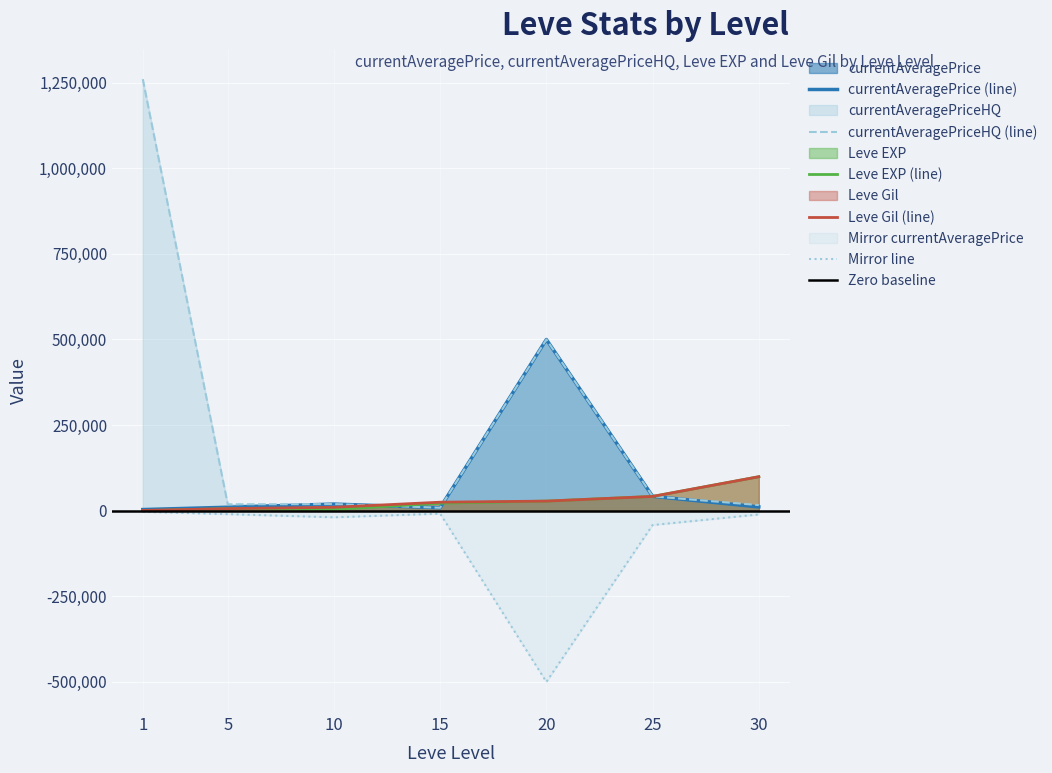

How many data points in currentAveragePrice are less than 10960?

3